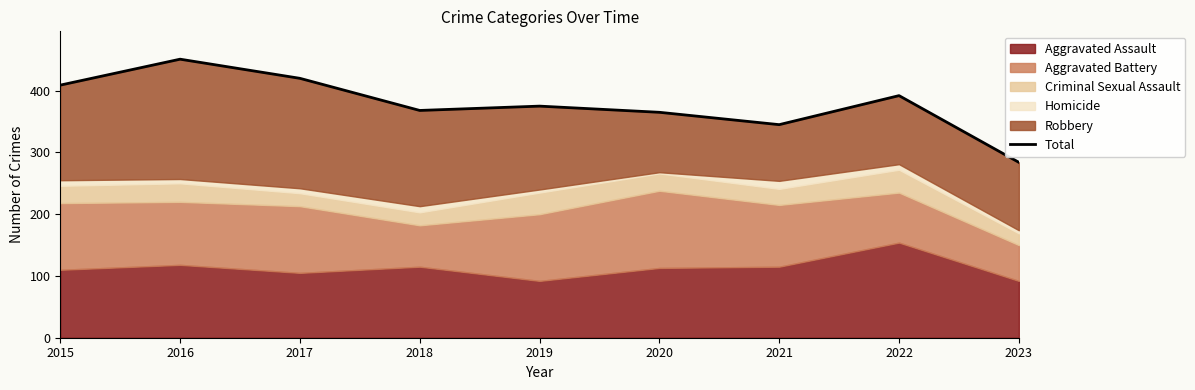

Does the chart display data point markers on the line(s)?

No